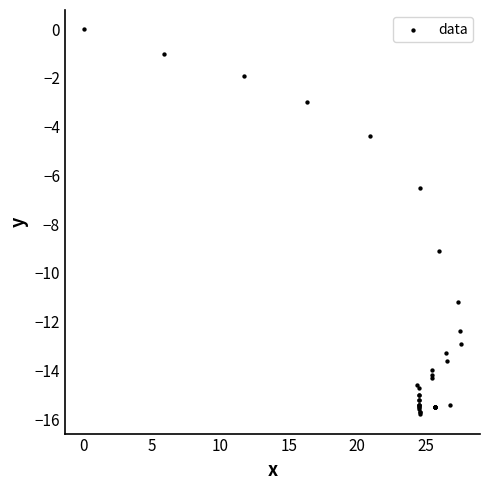

What Y value in the scatter plot is closest to -7?

-6.5